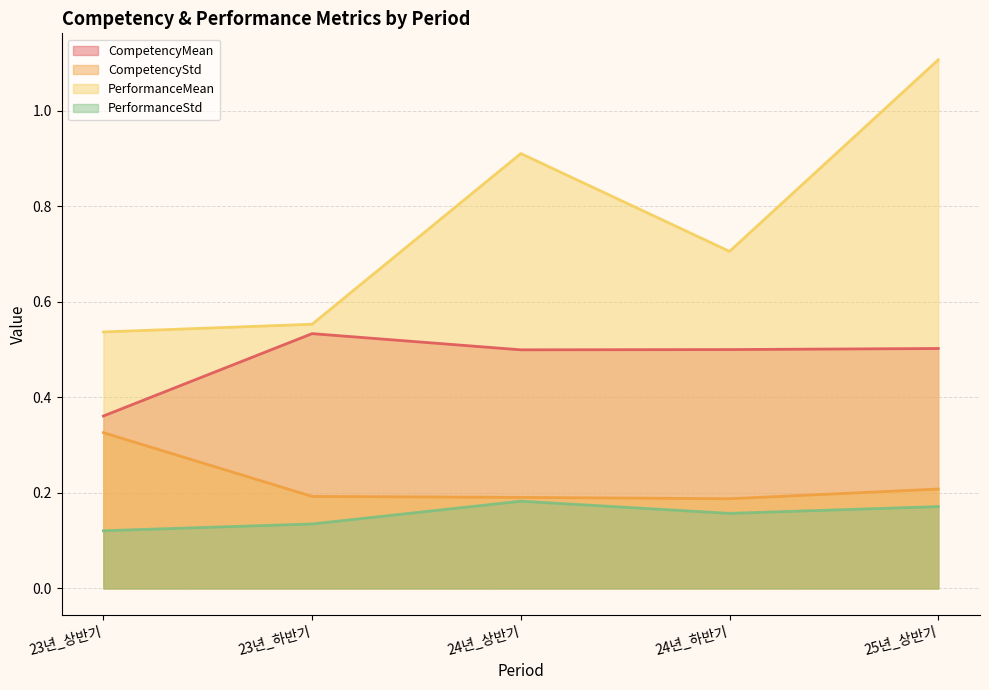

True or false: PerformanceStd and CompetencyMean cross at least once.

False